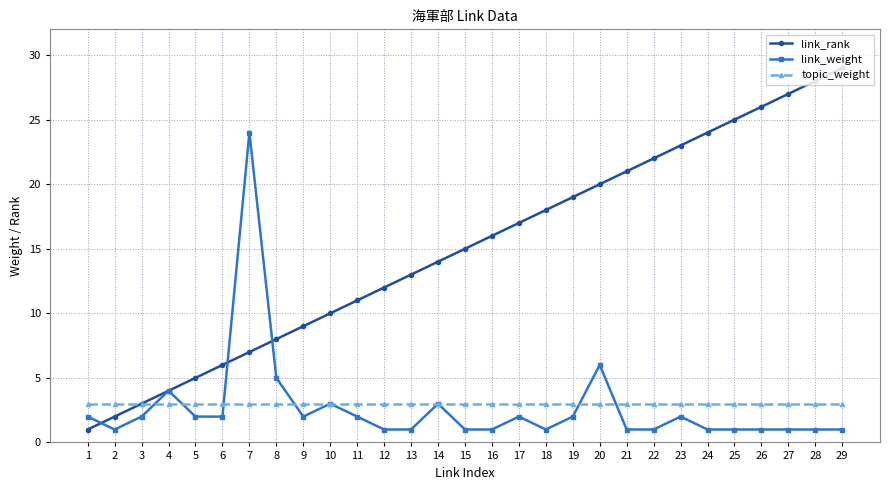

Is the value of link_rank at 18 greater than the value of link_weight at 15?

Yes